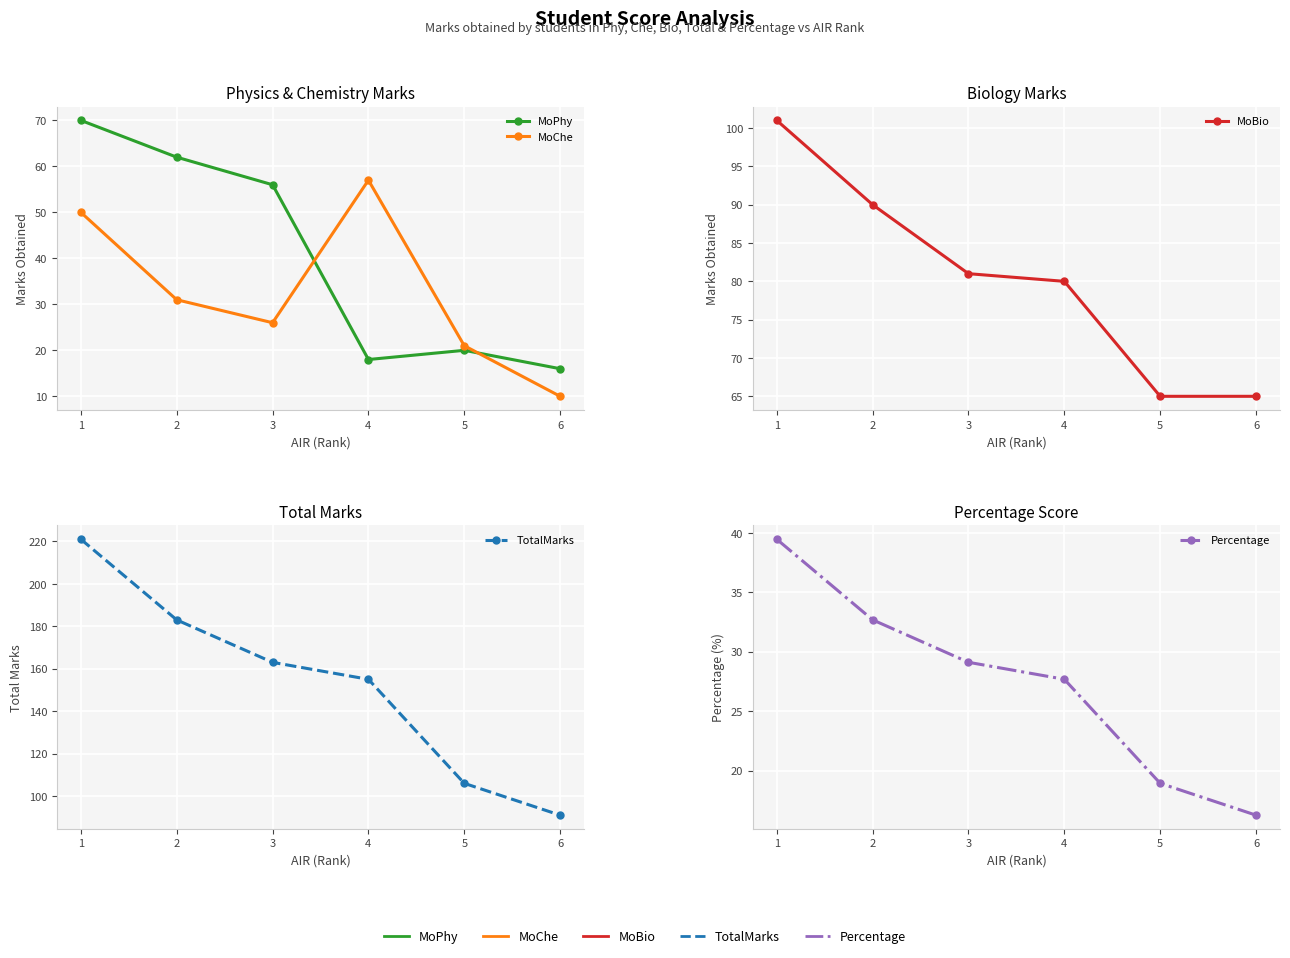

What is the spread (max minus min) of values at 5?

87.1